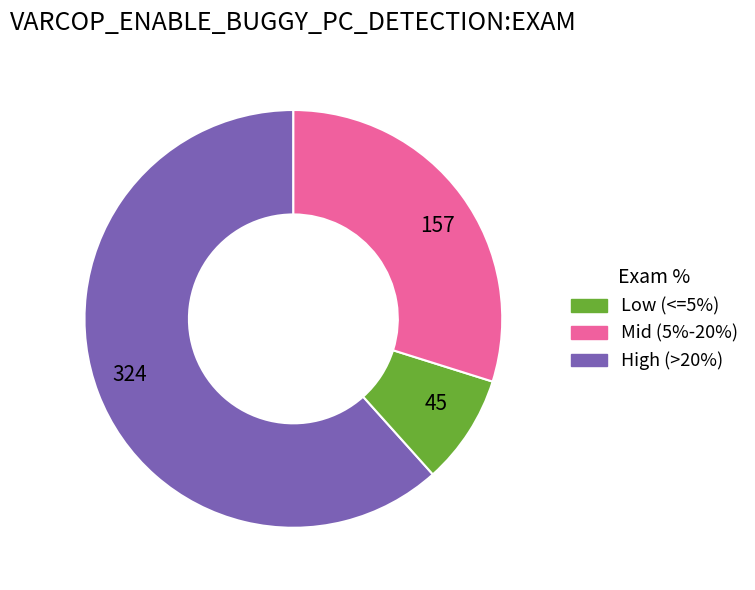

Count the number of slices in the pie.

3